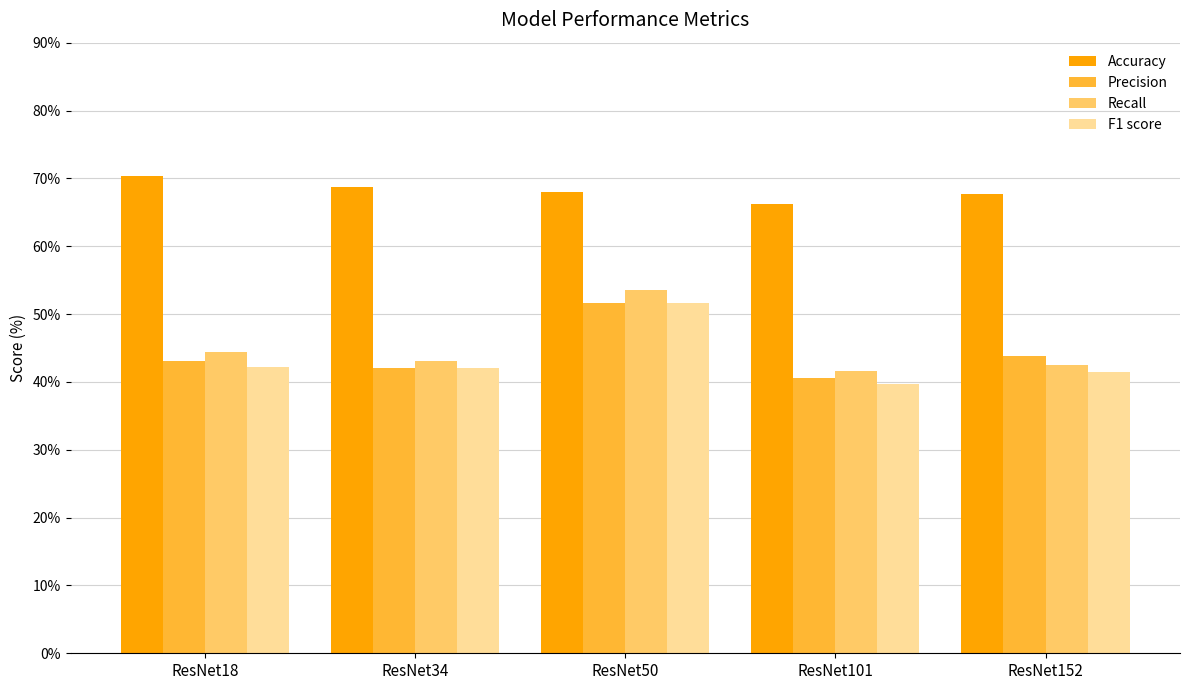

What is the highest value of the Accuracy series?

70.3